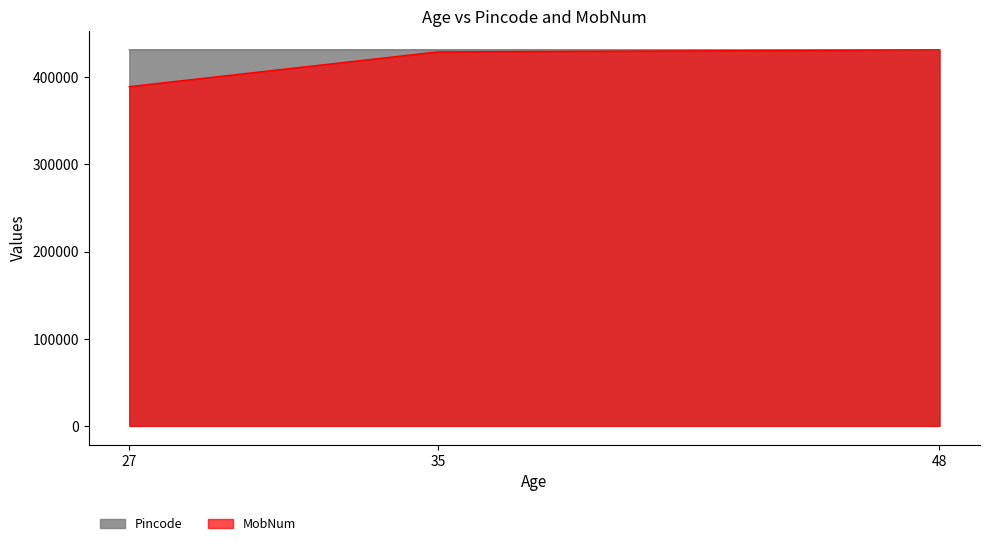

What is the difference between the maximum and minimum values in the Pincode series?

2.0